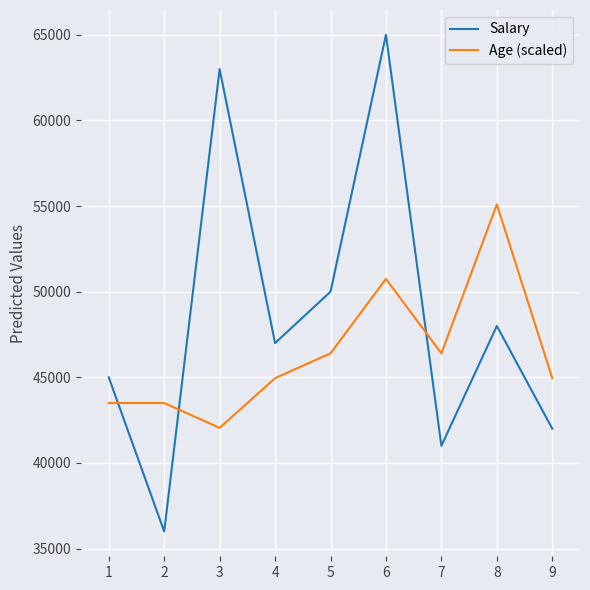

What is the average value of the Salary series?

48556